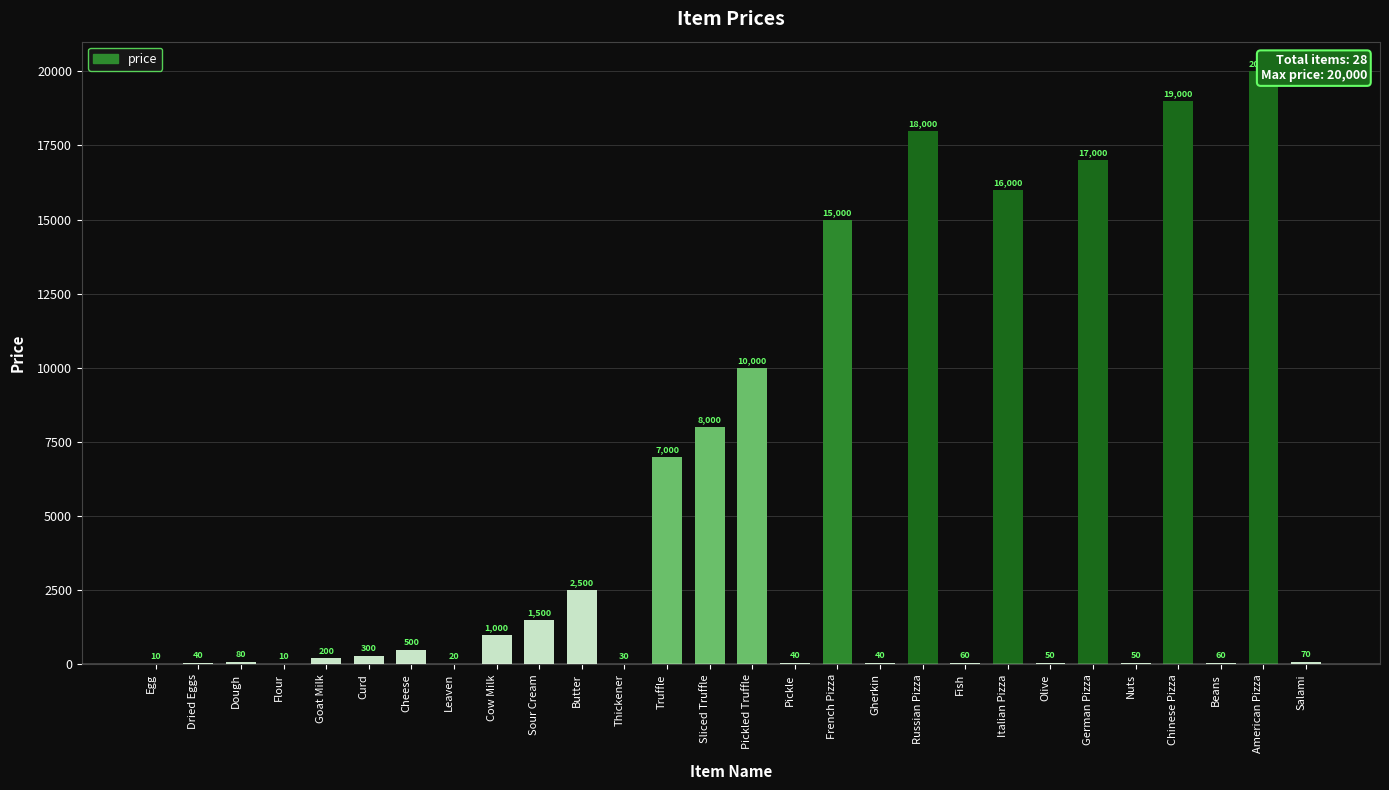

Rank the categories by value from highest to lowest.

American Pizza, Chinese Pizza, Russian Pizza, German Pizza, Italian Pizza, French Pizza, Pickled Truffle, Sliced Truffle, Truffle, Butter, Sour Cream, Cow Milk, Cheese, Curd, Goat Milk, Dough, Salami, Fish, Beans, Olive, Nuts, Dried Eggs, Pickle, Gherkin, Thickener, Leaven, Egg, Flour